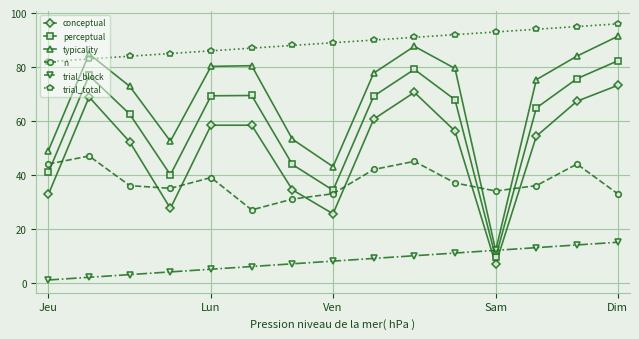

Count the number of data series in this chart.

6